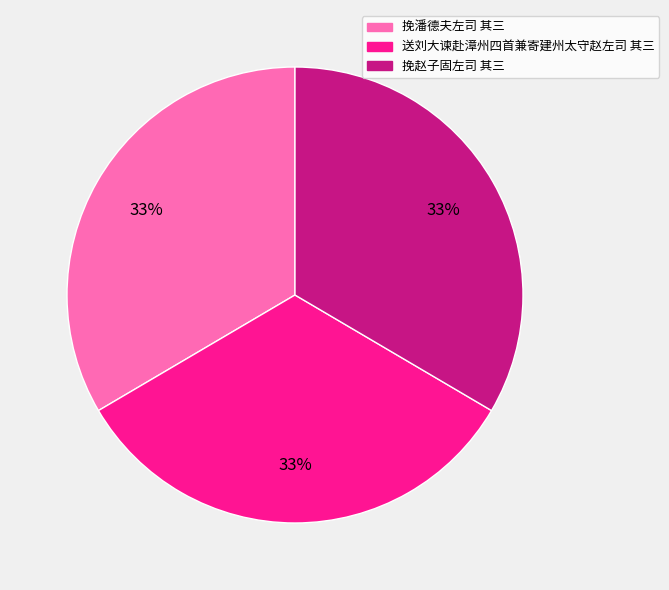

Count the number of slices in the pie.

3